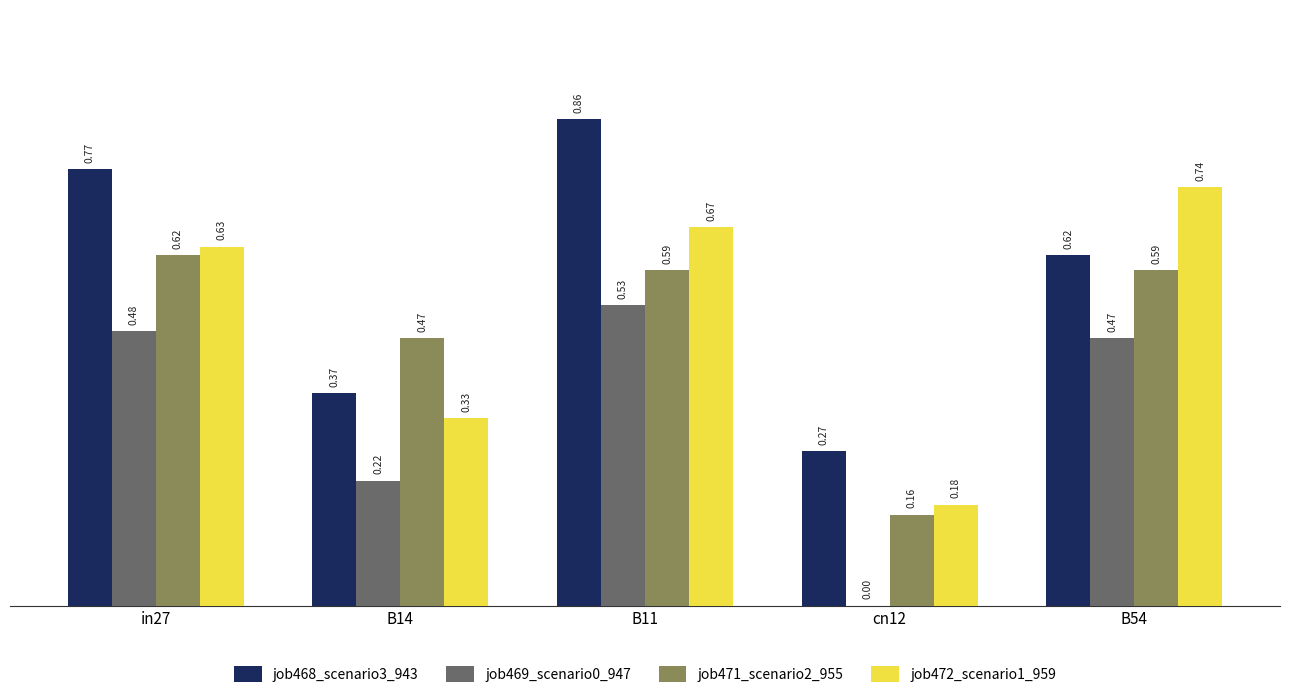

Which series changed the most between in27 and cn12?

job468_scenario3_943